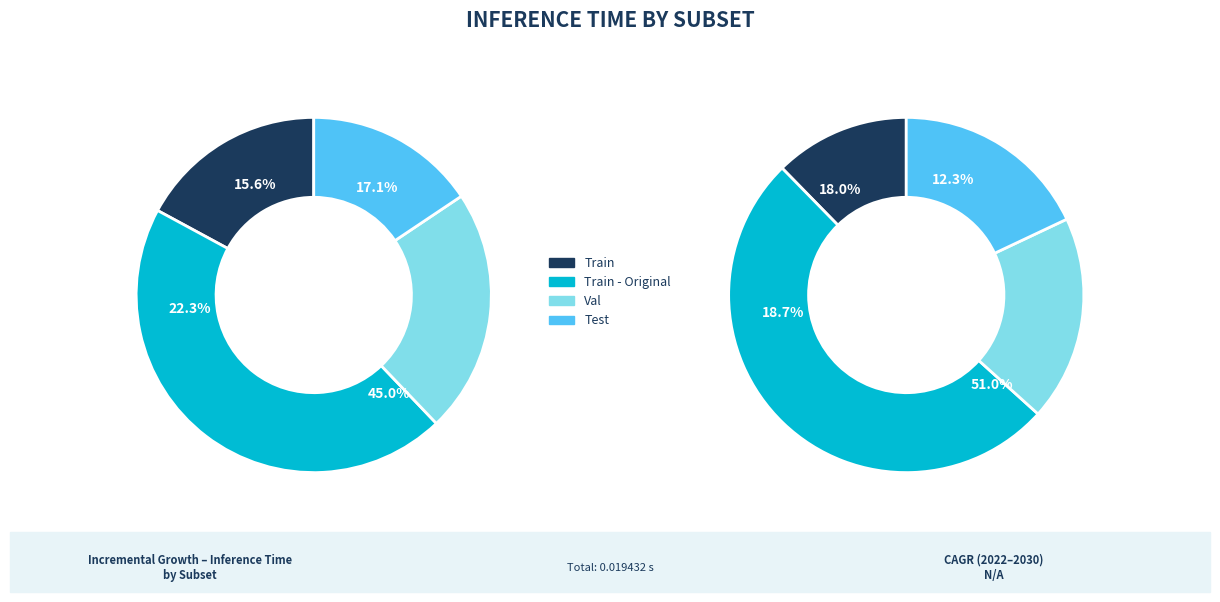

Which slice is the largest?

Train - Original